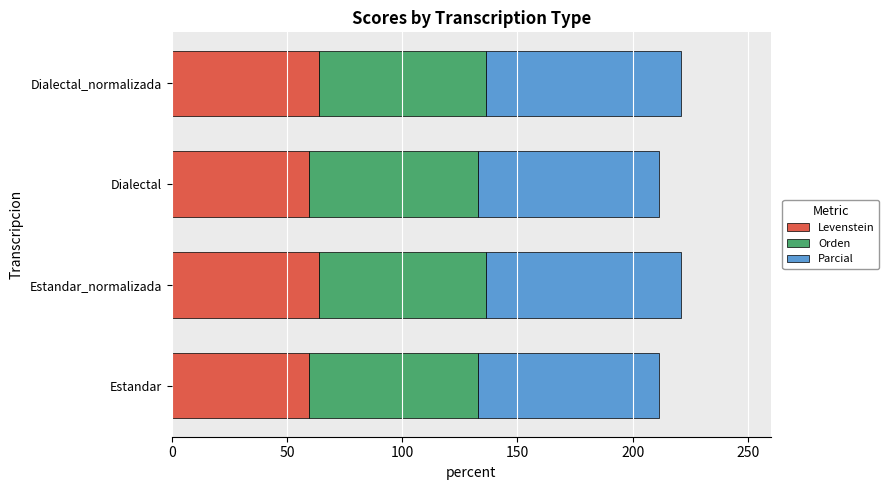

What is the highest value of the Levenstein series?

64.0